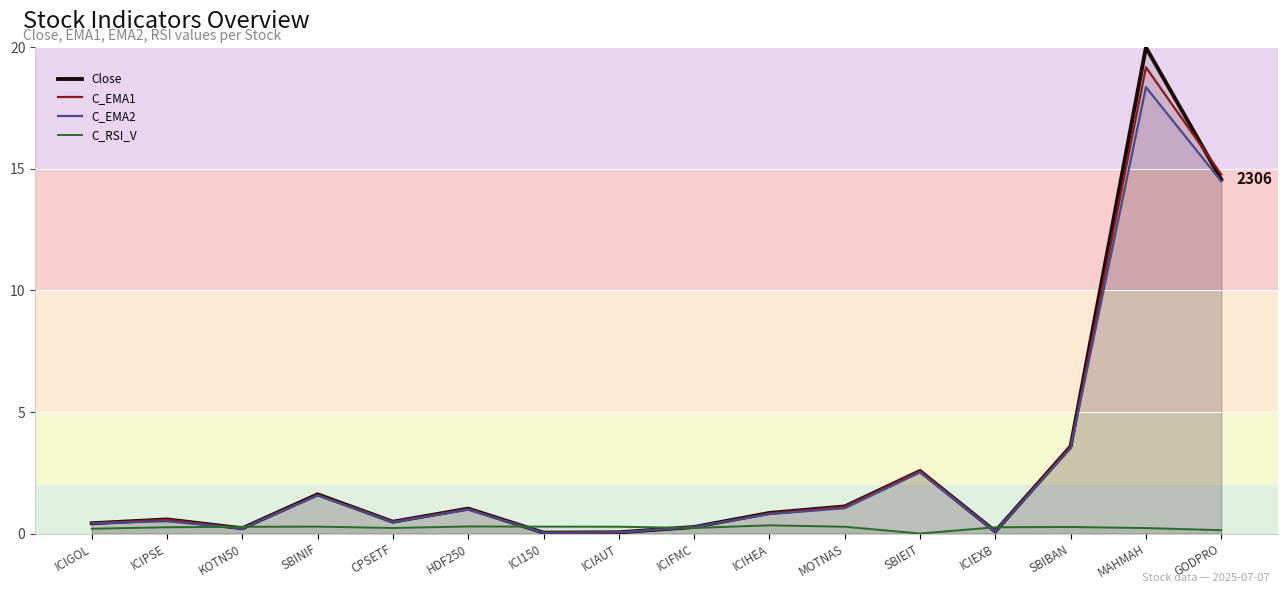

Where is the first local maximum for C_EMA1?

ICIPSE